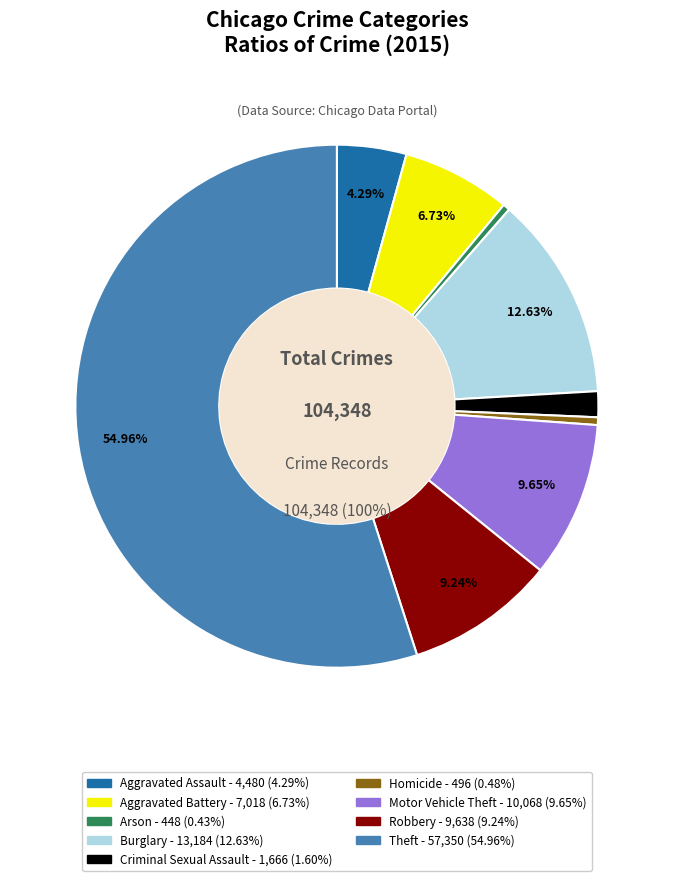

To the nearest percent, what is the average slice percentage?

11%